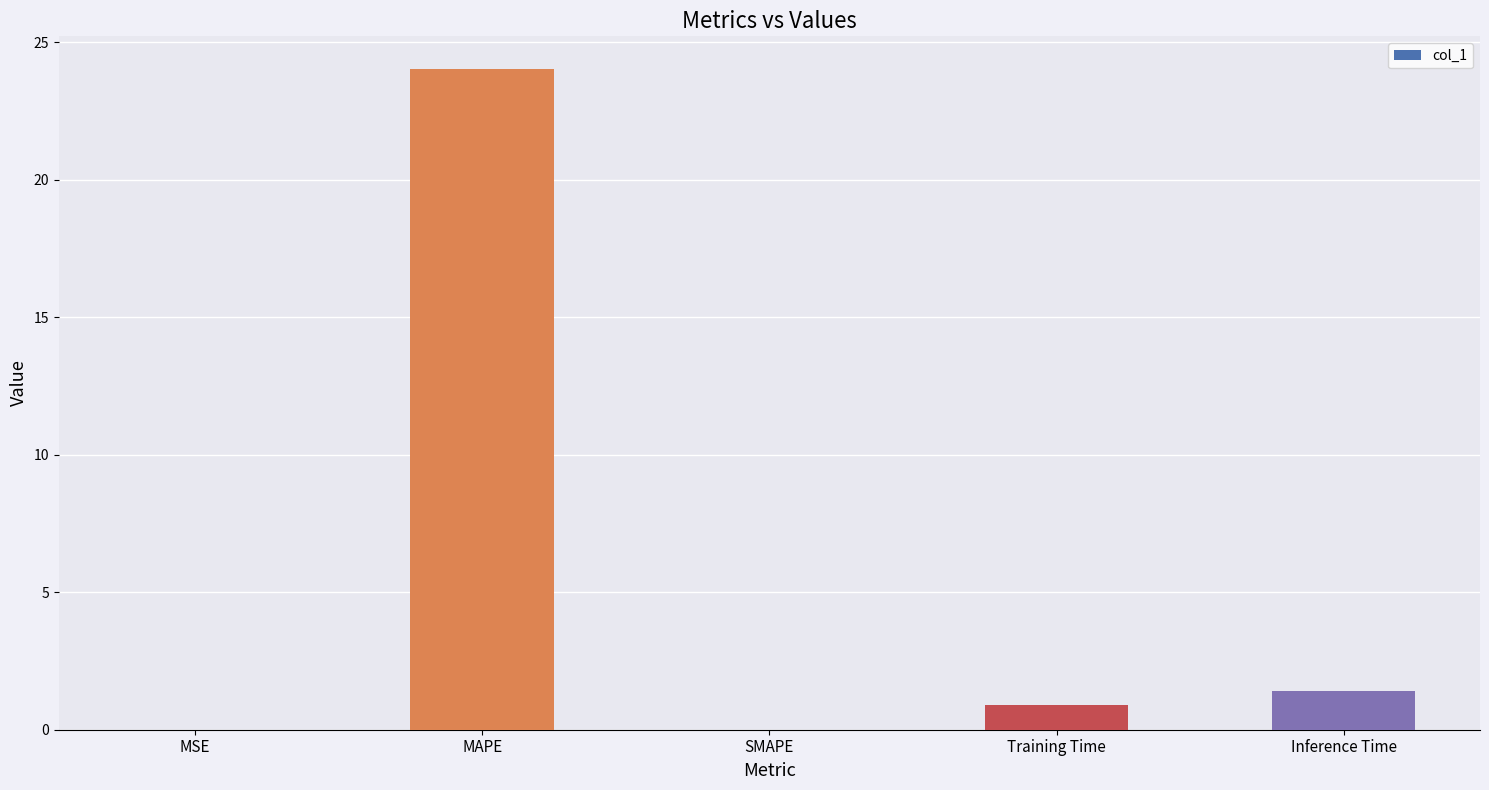

What is the sum of all values?

26.3